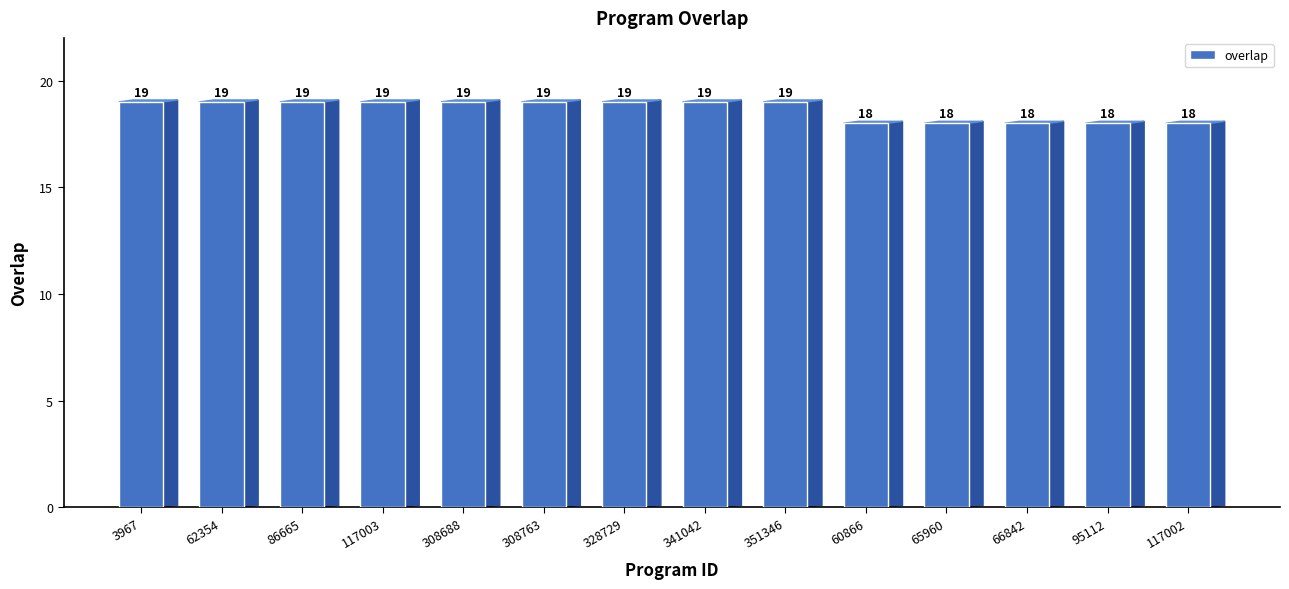

How many values are between 18 and 19?

14